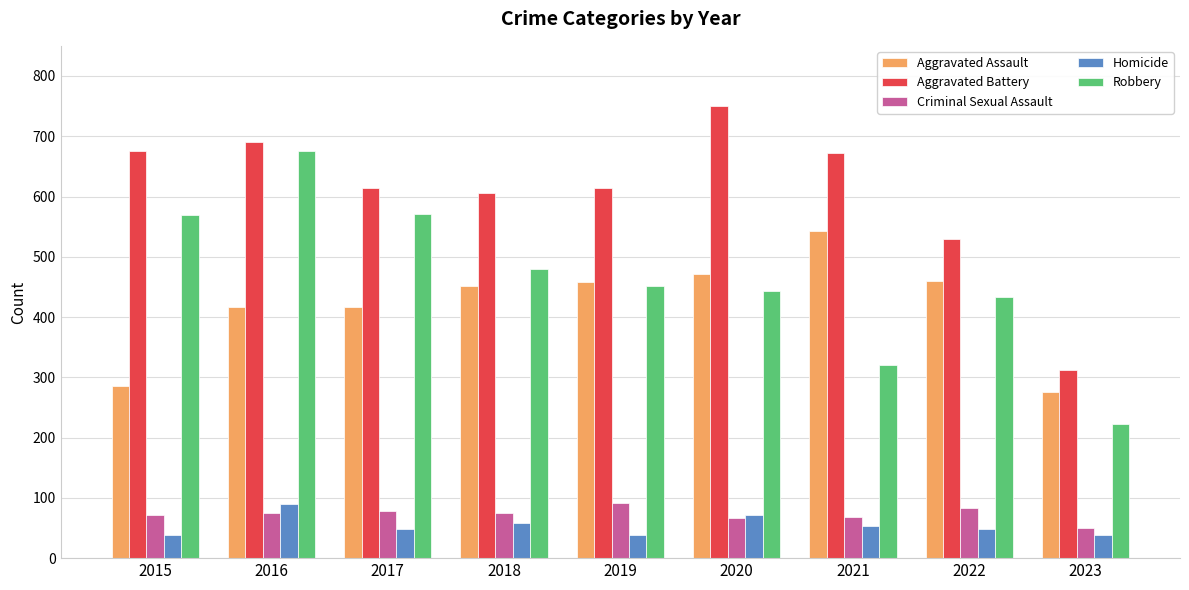

What is the value of the Criminal Sexual Assault bar at the 5th from the left?

91